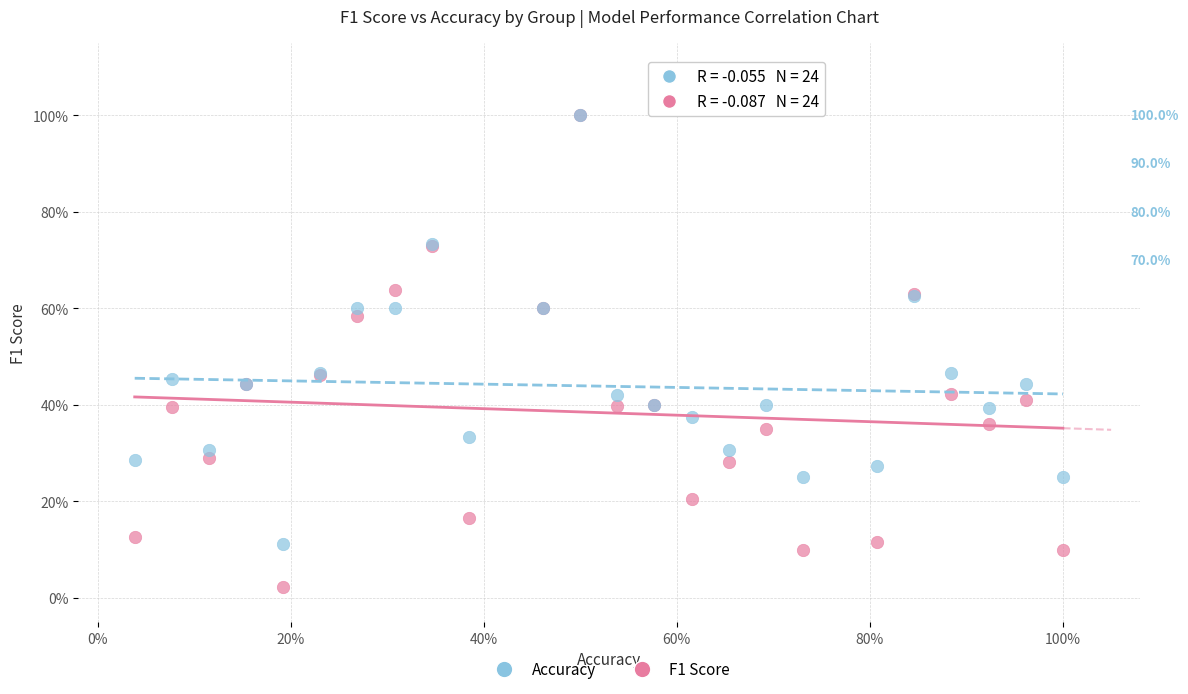

What are all the series names shown in the legend?

Accuracy, F1 Score